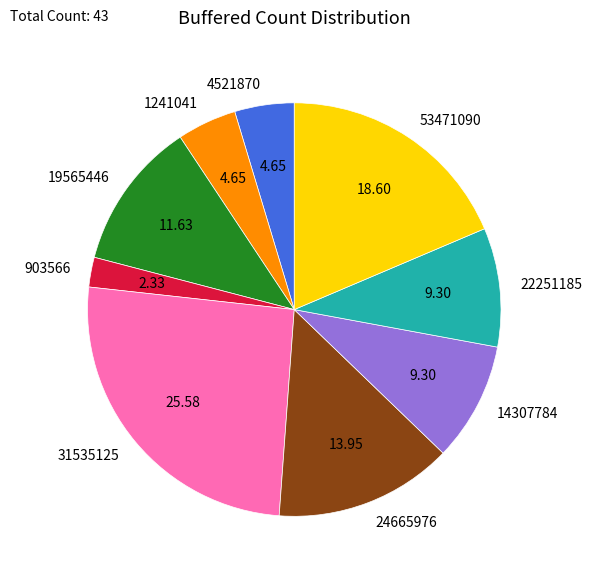

What is the ratio of the value at 14307784 to the value at 1241041?

2.0